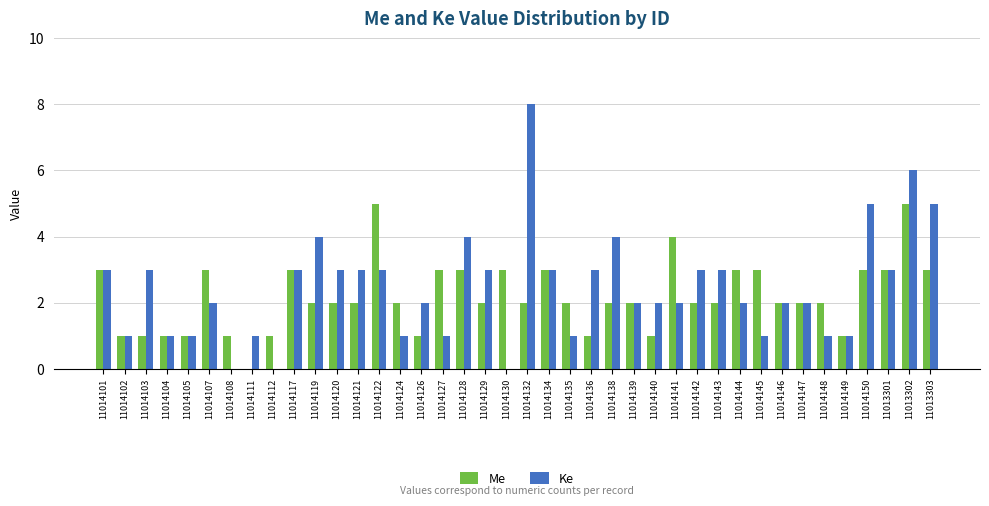

Is the value of Ke at 11014149 greater than the value of Me at 11014129?

No